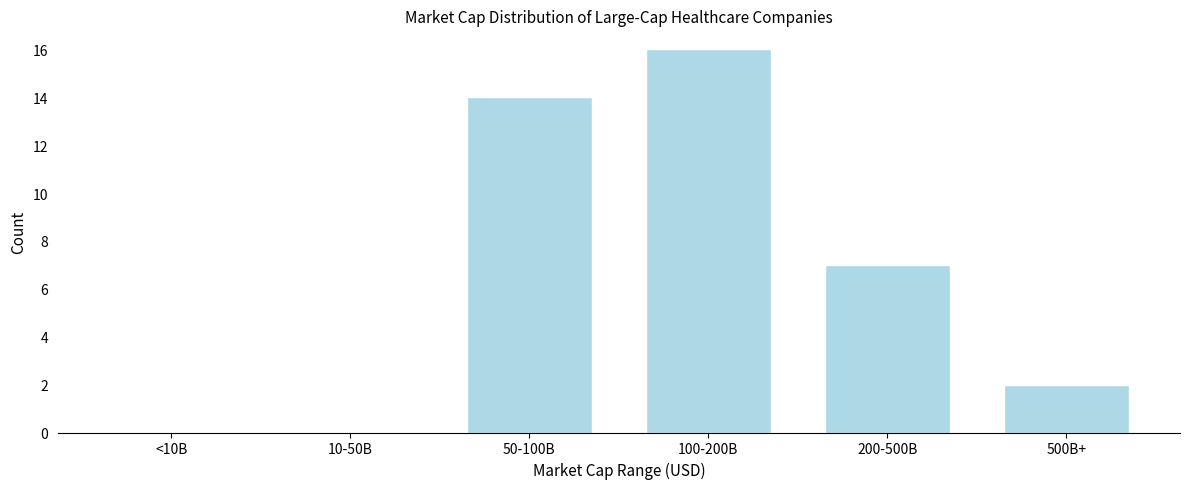

Reading left to right, list all the values displayed in this chart.

<10B=0	10-50B=0	50-100B=14	100-200B=16	200-500B=7	500B+=2